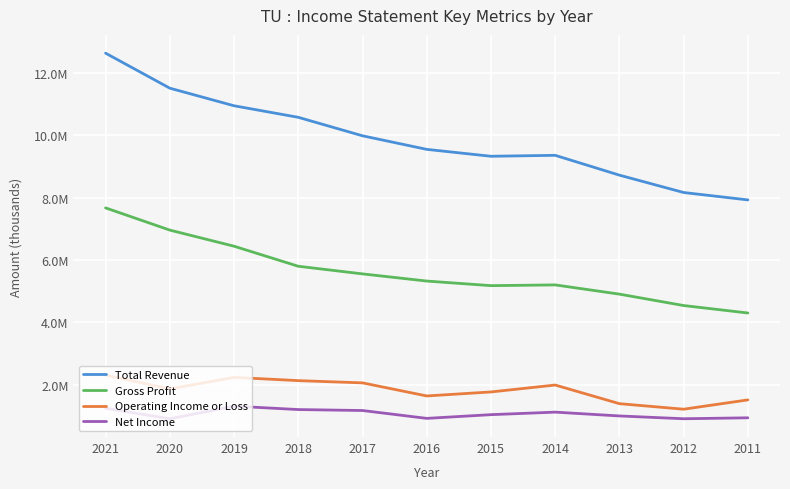

The value of Net Income at 2018 is 669923. True or false?

False